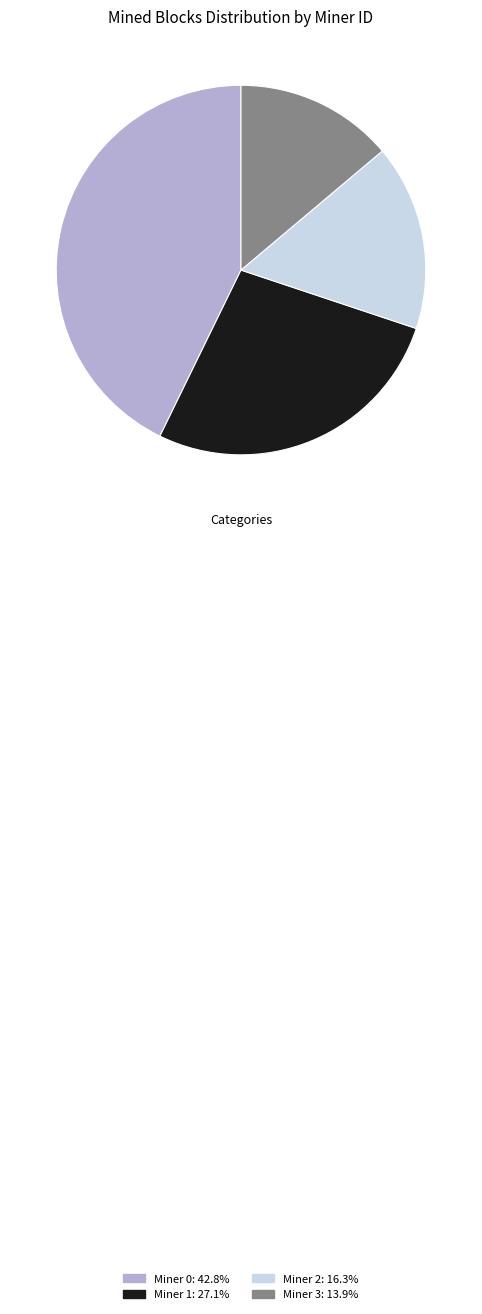

Which has a higher value, Miner 3 or Miner 2?

Miner 2